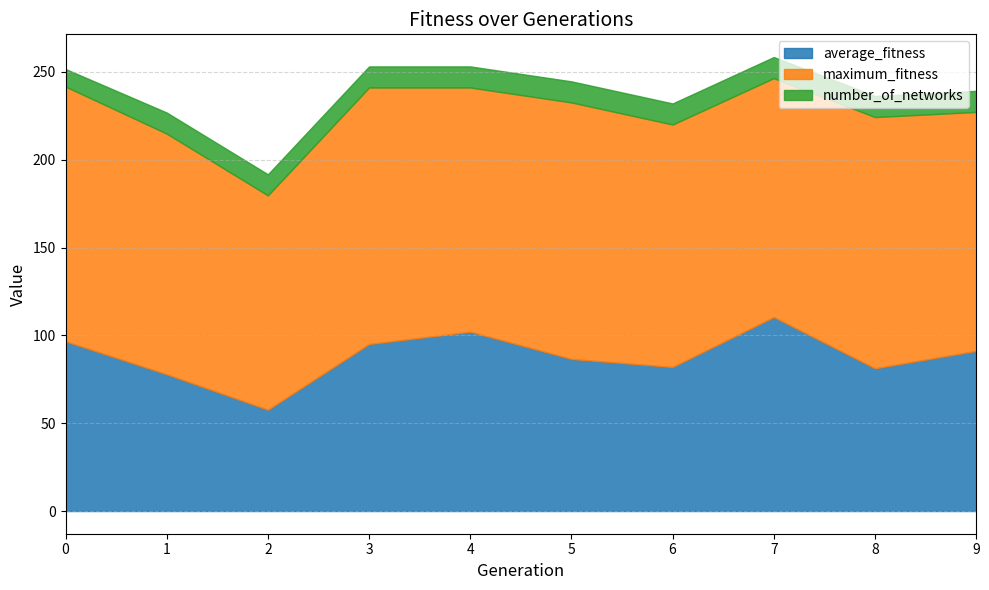

At which category is the sum across all series the highest?

7